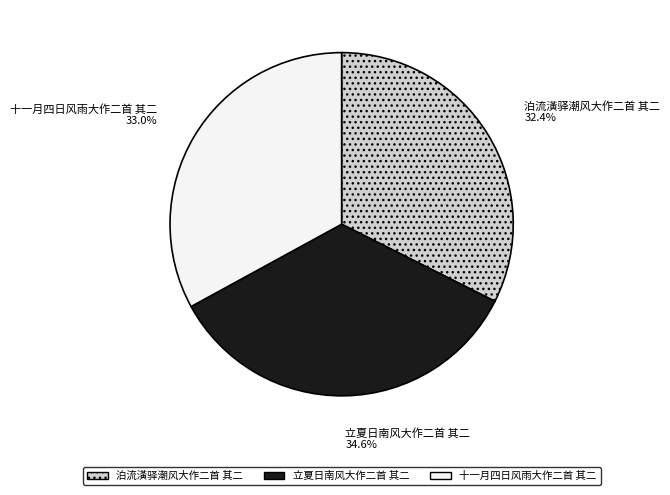

Is there any slice that represents more than half of the pie?

No